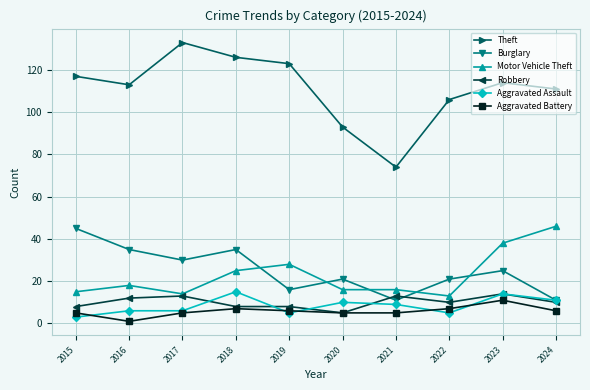

True or false: Burglary has more than 0 interior local peaks.

True